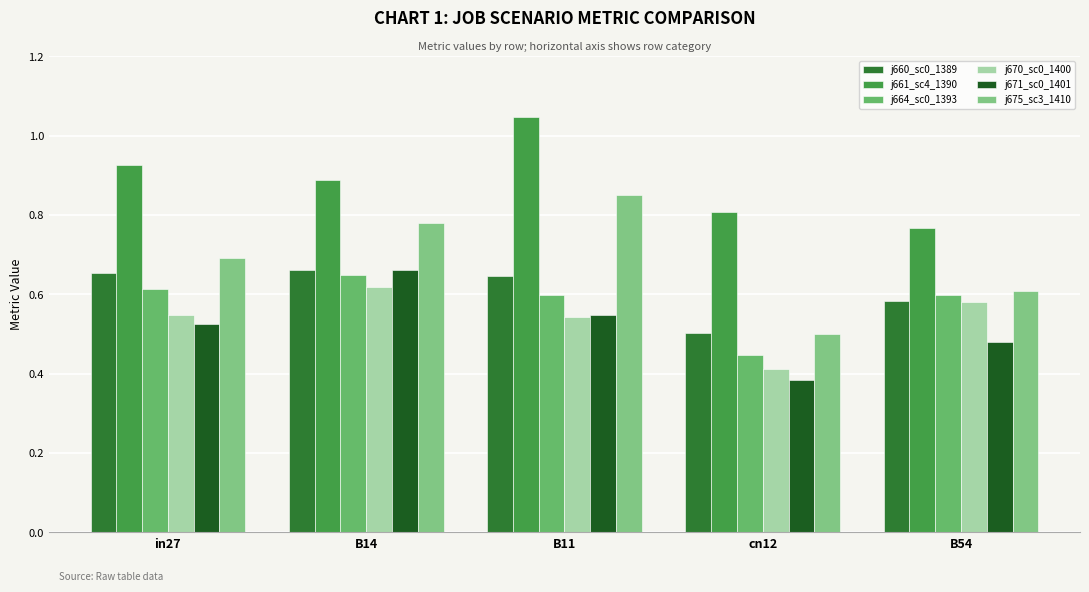

How many groups of bars are there?

5